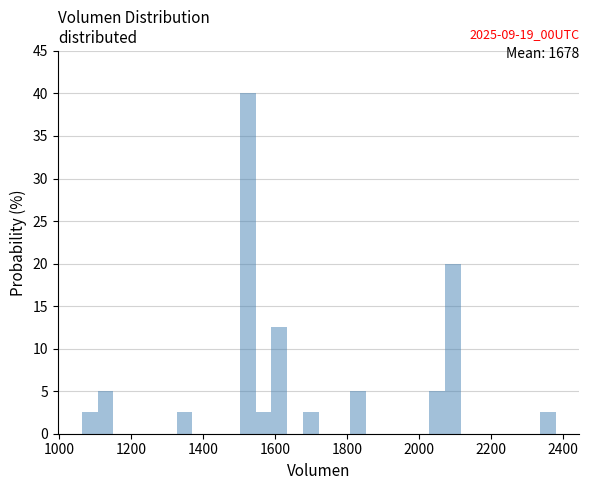

Around what value on the x-axis is the tallest bar? Give the approximate position of its centre, as read against the axis.

1520